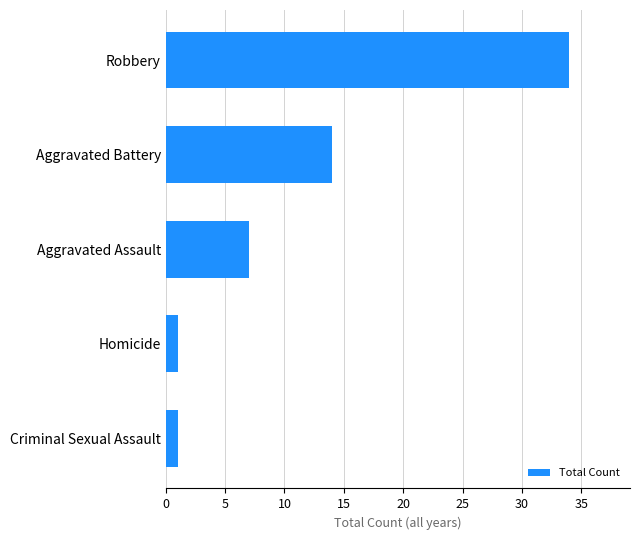

At which label is the value closest to 17?

Aggravated Battery